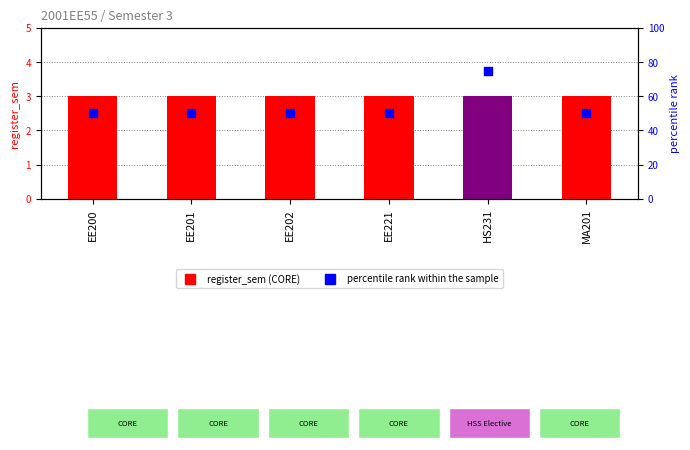

Which series has the largest total across all categories?

percentile rank within the sample